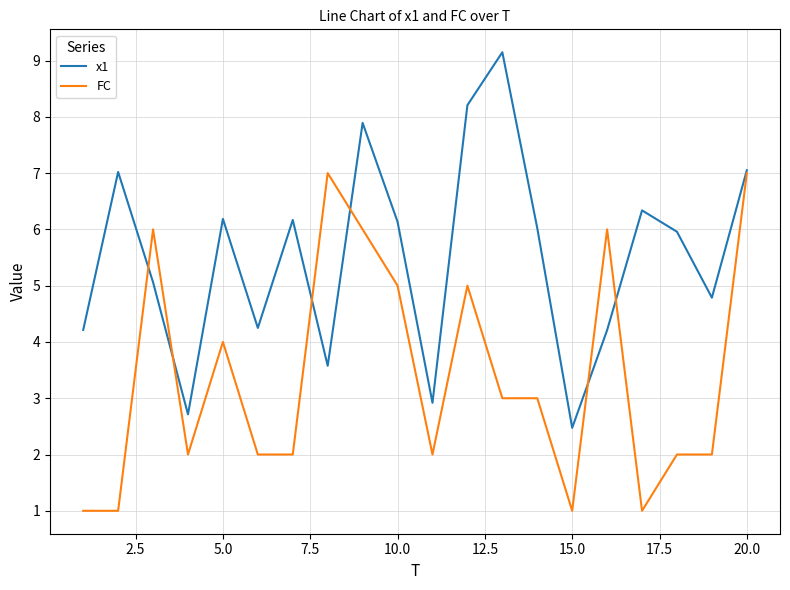

What is the minimum value for FC?

1.0